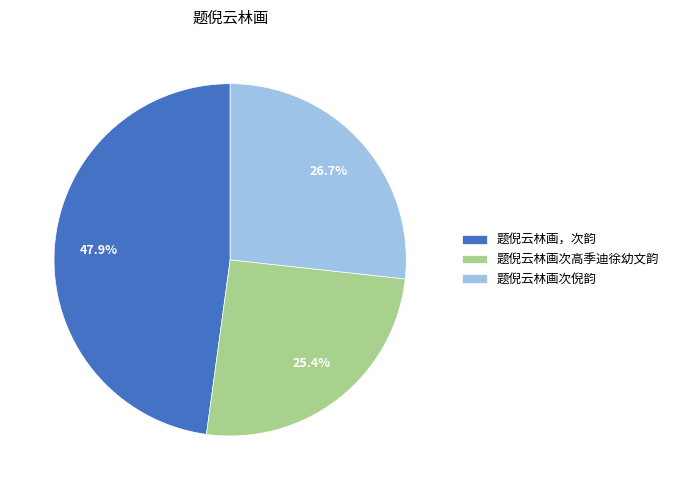

To the nearest percent, what is the average slice percentage?

33%